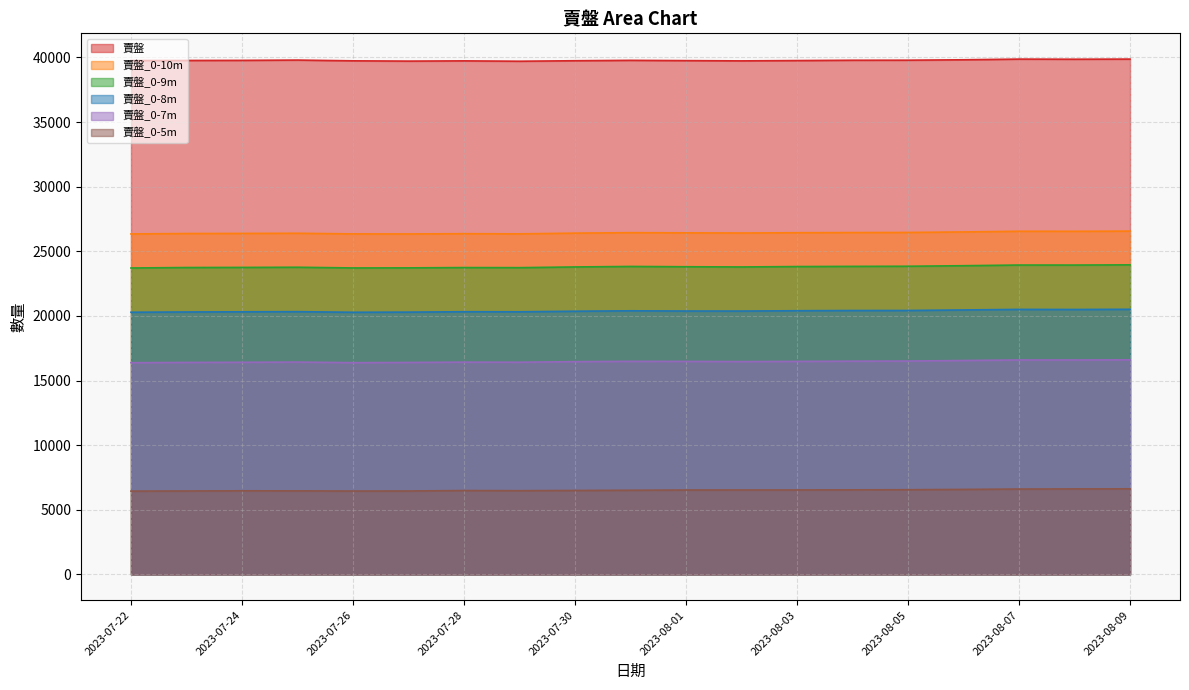

True or false: 賣盤_0-5m has a value of 2365 at 2023-07-24.

False